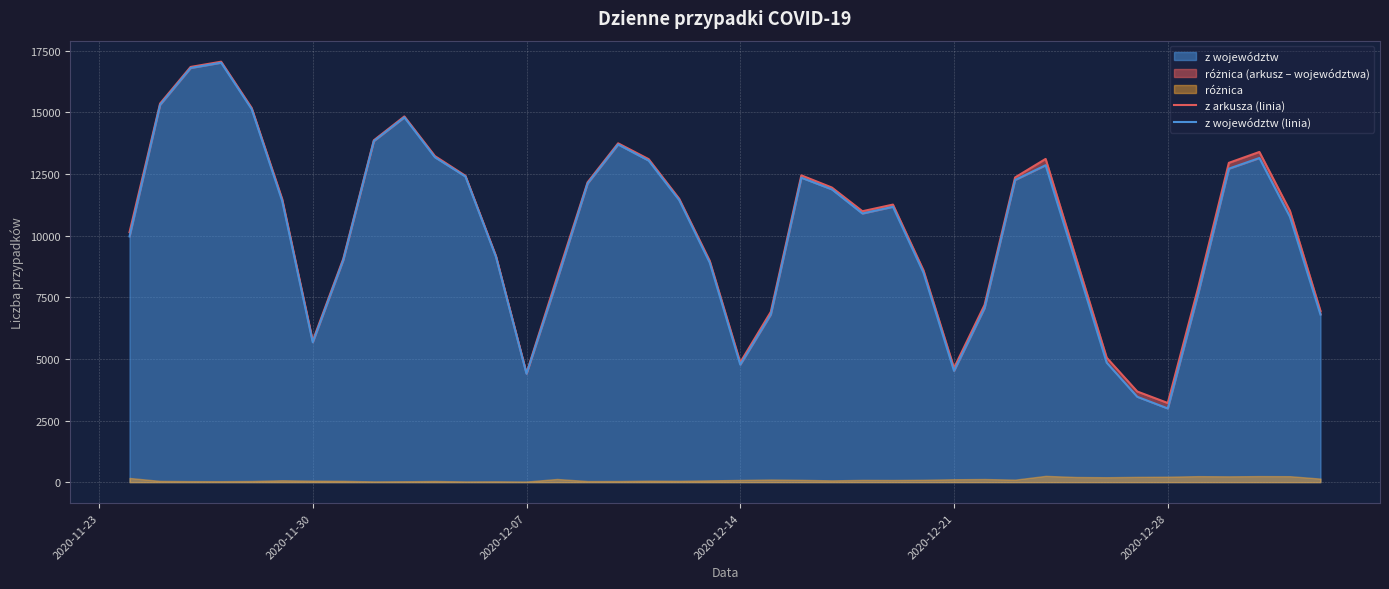

How many lines are shown in the chart?

2